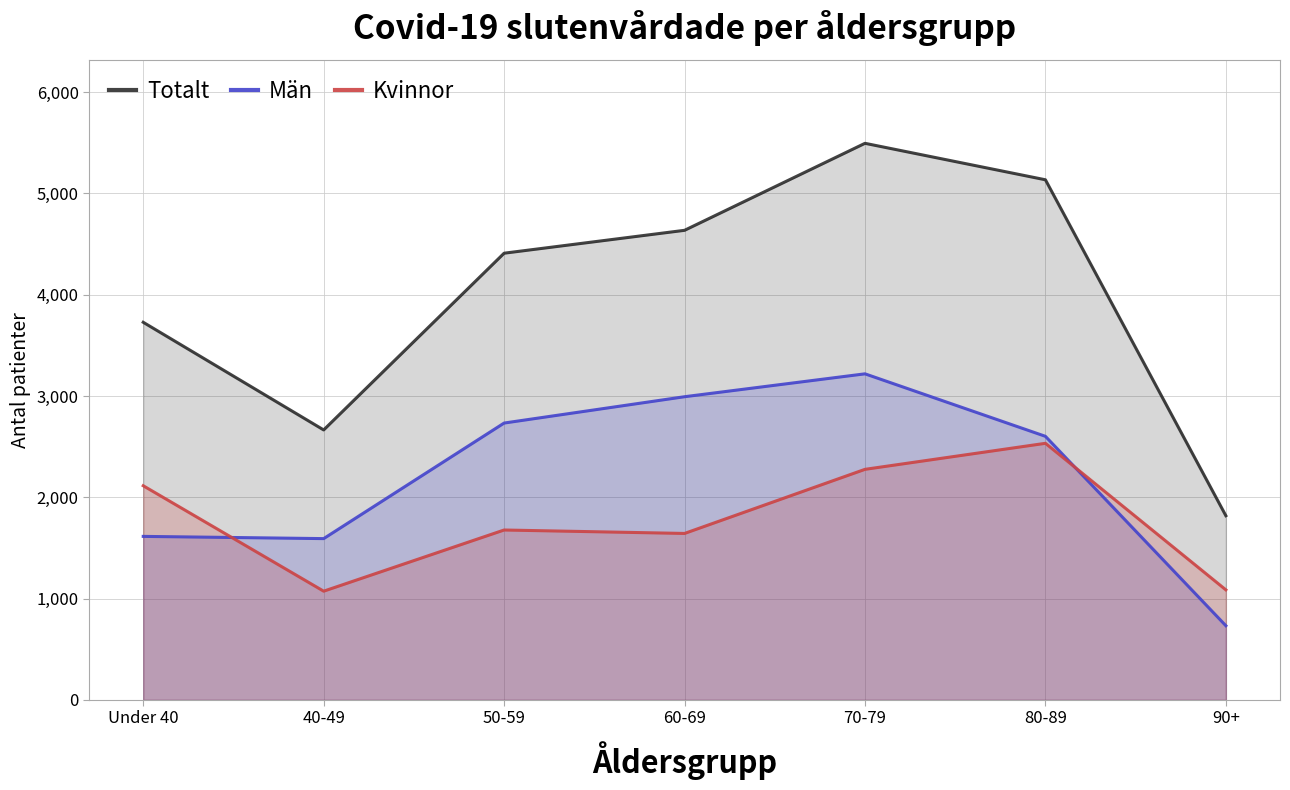

List the labels in order of Kvinnor value, smallest first.

40-49, 90+, 60-69, 50-59, Under 40, 70-79, 80-89